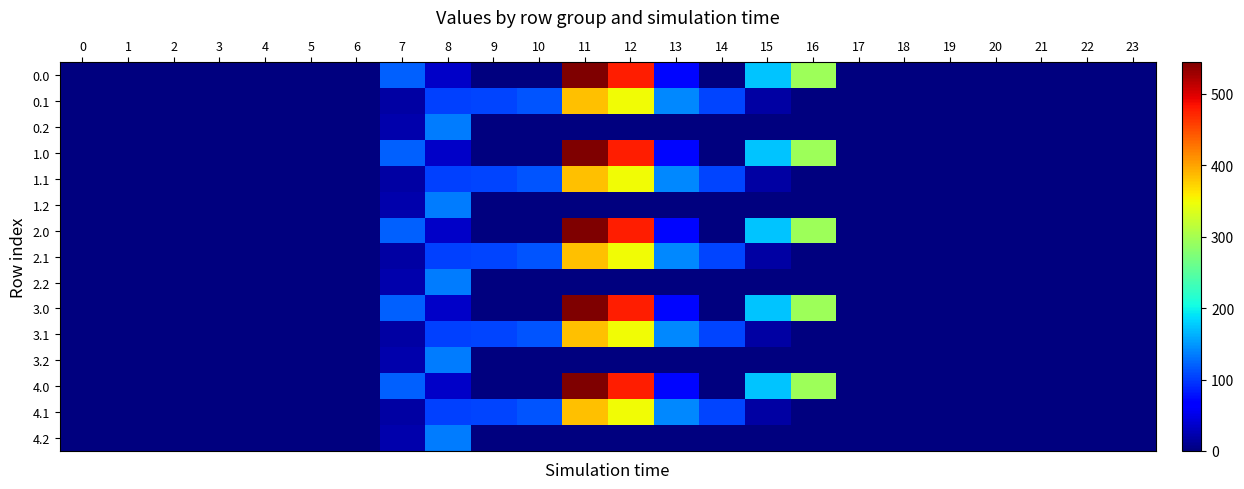

At how many categories does at least one series exceed 445?

2